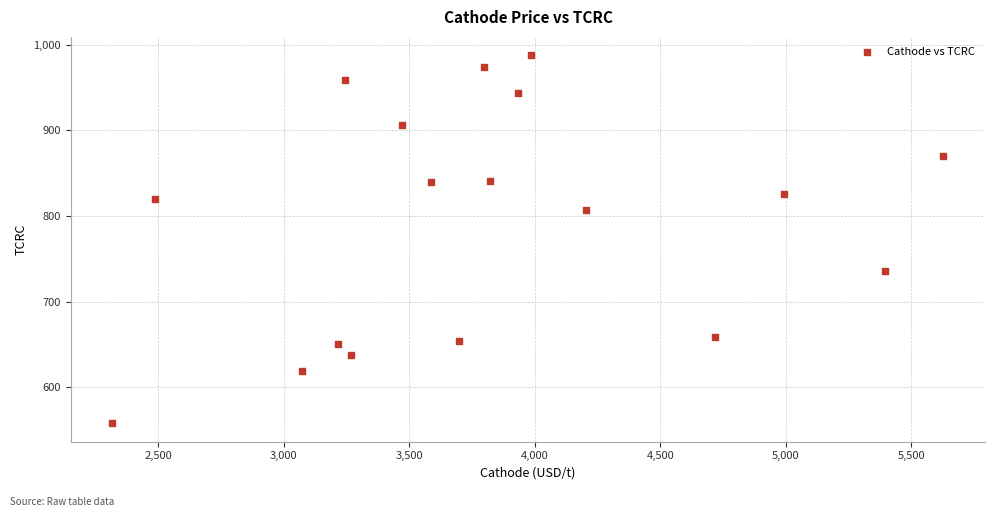

What is the range of Y values (max minus min)?

429.5